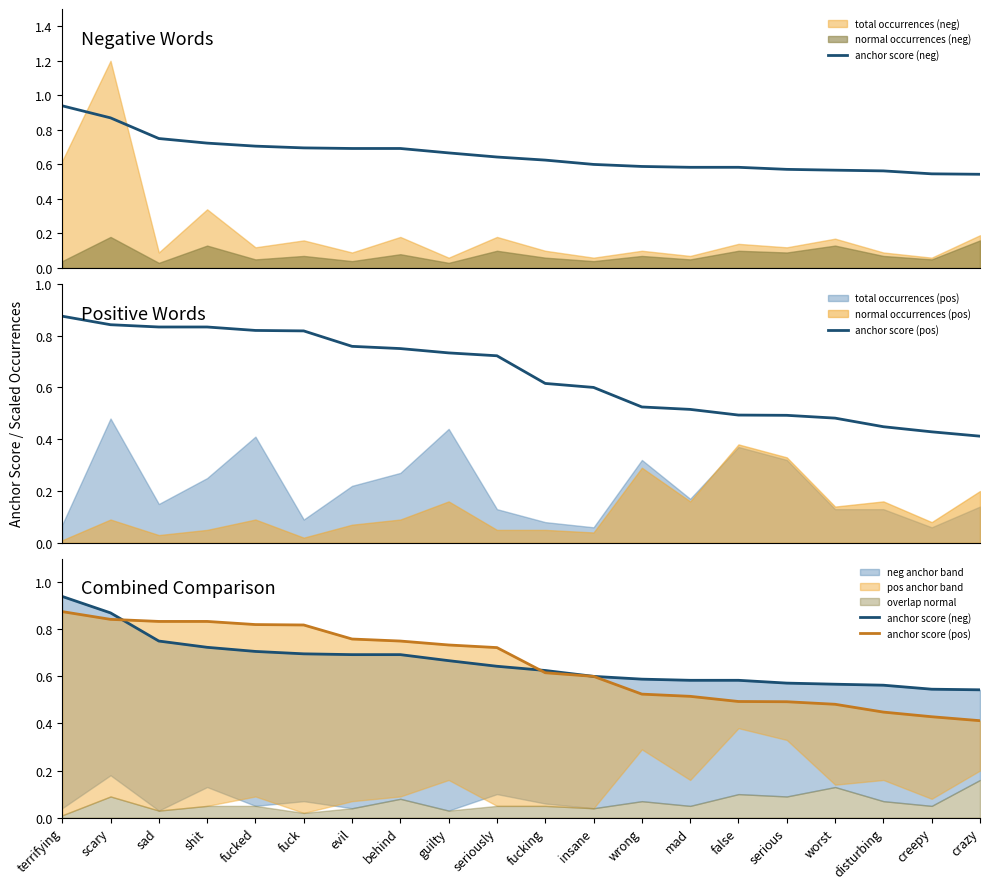

Which category has the lowest value across all series?

crazy